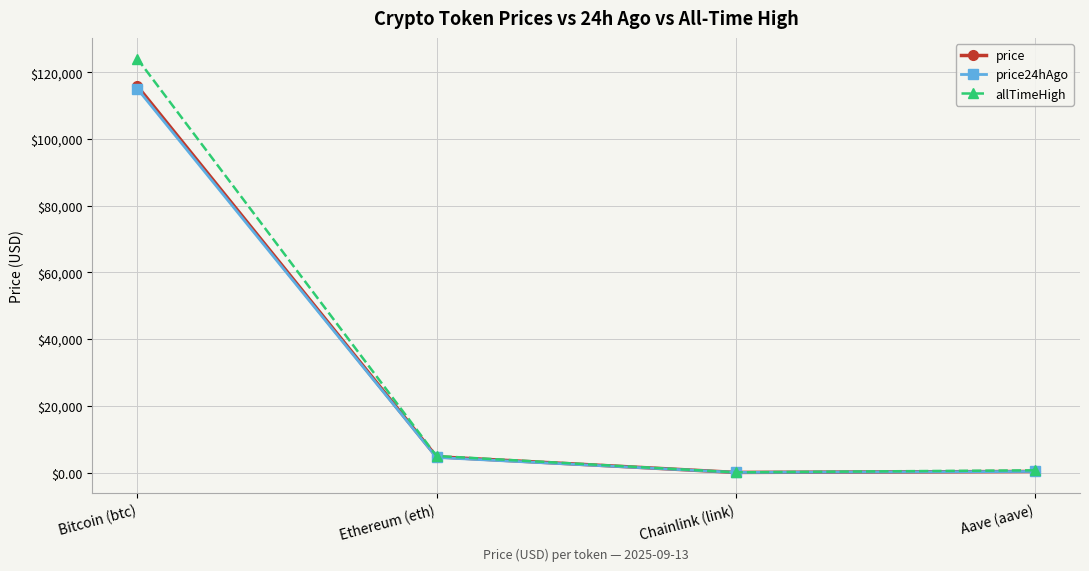

What position from the left is Ethereum (eth)?

2